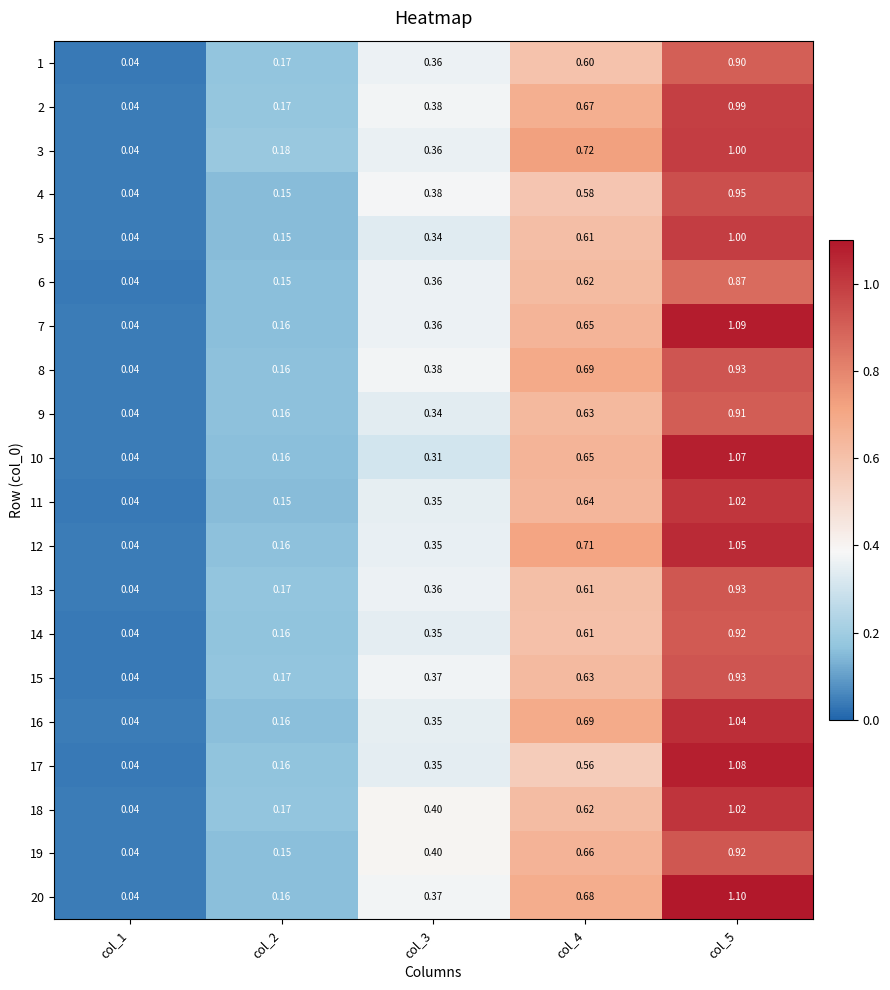

At col_4, list the series in order from largest to smallest.

3, 12, 8, 16, 20, 2, 19, 7, 10, 11, 9, 15, 6, 18, 5, 13, 14, 1, 4, 17